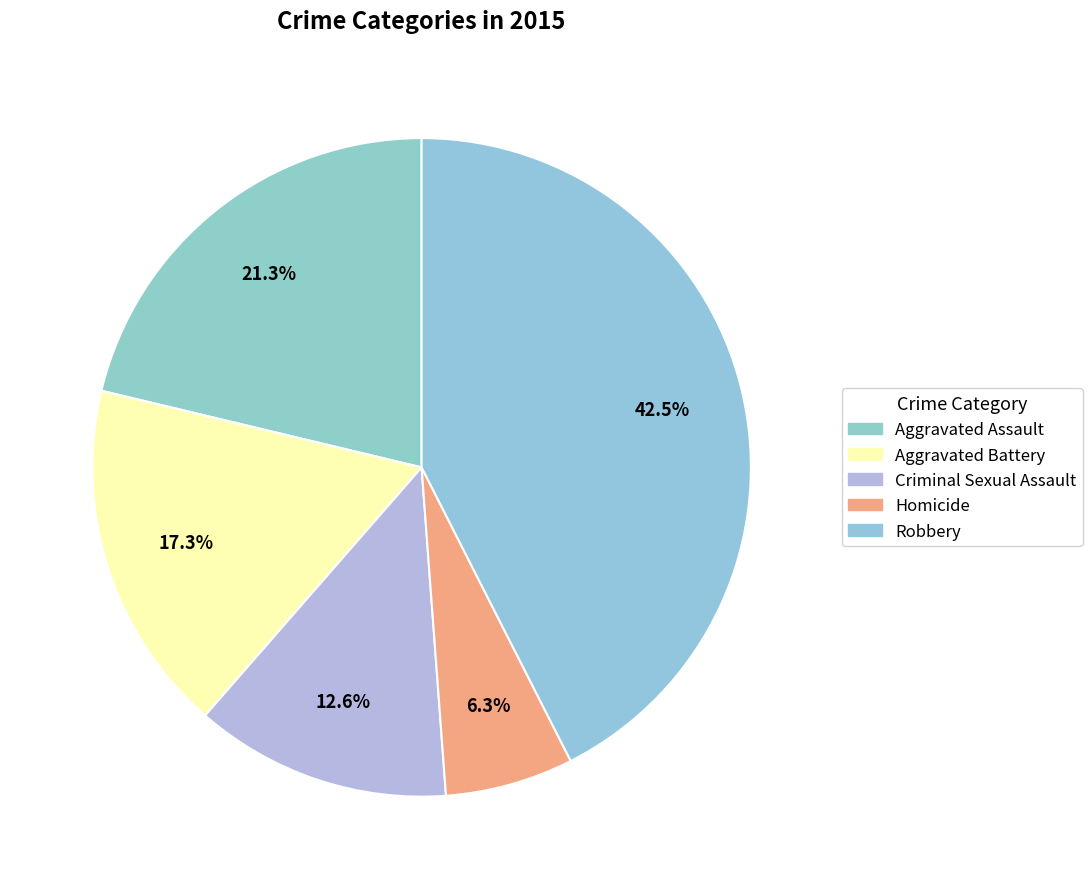

How many slices are in this pie chart?

5